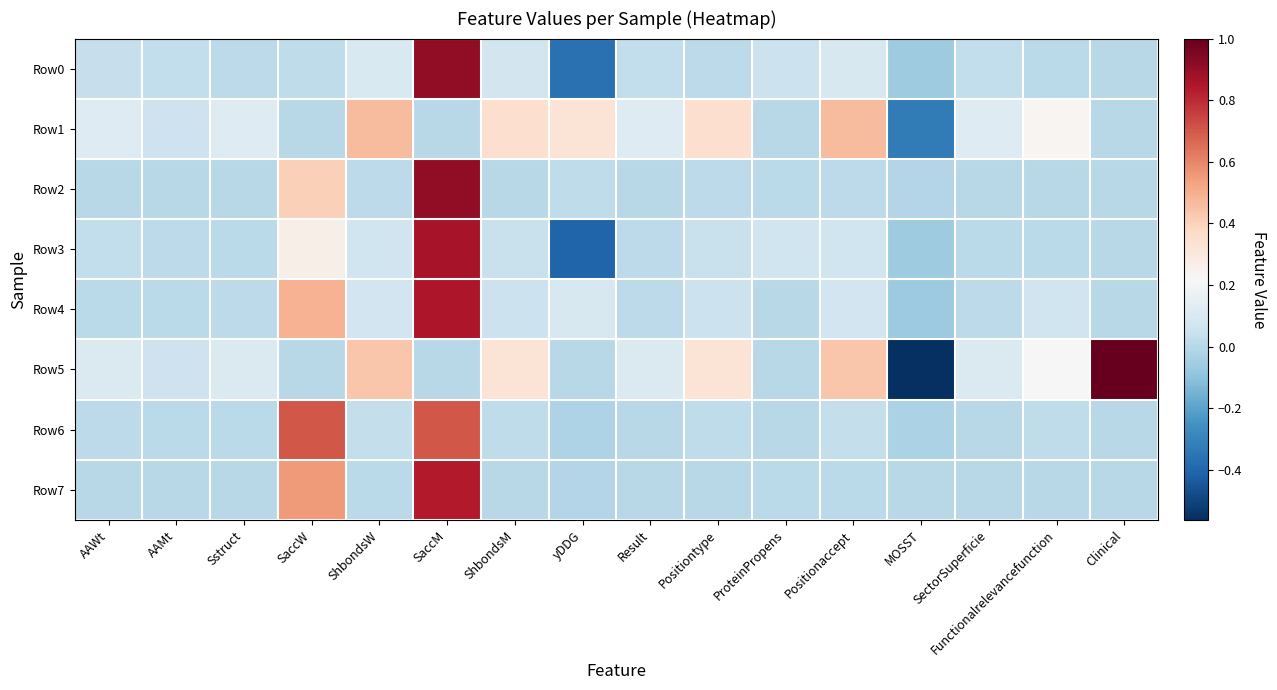

Reading right to left, list all the values displayed in this chart.

Row0: Clinical=0.0	Functionalrelevancefunction=0.0	SectorSuperficie=0.0	MOSST=-0.1	Positionaccept=0.1	ProteinPropens=0.1	Positiontype=0.0	Result=0.0	yDDG=-0.4	ShbondsM=0.1	SaccM=0.9	ShbondsW=0.1	SaccW=0.0	Sstruct=0.0	AAMt=0.0	AAWt=0.0
Row1: Clinical=0.0	Functionalrelevancefunction=0.2	SectorSuperficie=0.1	MOSST=-0.3	Positionaccept=0.5	ProteinPropens=0.0	Positiontype=0.3	Result=0.1	yDDG=0.3	ShbondsM=0.3	SaccM=0.0	ShbondsW=0.5	SaccW=0.0	Sstruct=0.1	AAMt=0.1	AAWt=0.1
Row2: Clinical=0.0	Functionalrelevancefunction=0.0	SectorSuperficie=0.0	MOSST=-0.0	Positionaccept=0.0	ProteinPropens=0.0	Positiontype=0.0	Result=0.0	yDDG=0.0	ShbondsM=0.0	SaccM=0.9	ShbondsW=0.0	SaccW=0.4	Sstruct=0.0	AAMt=0.0	AAWt=0.0
Row3: Clinical=0.0	Functionalrelevancefunction=0.0	SectorSuperficie=0.0	MOSST=-0.1	Positionaccept=0.1	ProteinPropens=0.1	Positiontype=0.0	Result=0.0	yDDG=-0.4	ShbondsM=0.0	SaccM=0.9	ShbondsW=0.1	SaccW=0.3	Sstruct=0.0	AAMt=0.0	AAWt=0.0
Row4: Clinical=0.0	Functionalrelevancefunction=0.1	SectorSuperficie=0.0	MOSST=-0.1	Positionaccept=0.1	ProteinPropens=0.0	Positiontype=0.1	Result=0.0	yDDG=0.1	ShbondsM=0.1	SaccM=0.9	ShbondsW=0.1	SaccW=0.5	Sstruct=0.0	AAMt=0.0	AAWt=0.0
Row5: Clinical=1.0	Functionalrelevancefunction=0.2	SectorSuperficie=0.1	MOSST=-0.6	Positionaccept=0.4	ProteinPropens=0.0	Positiontype=0.3	Result=0.1	yDDG=0.0	ShbondsM=0.3	SaccM=0.0	ShbondsW=0.4	SaccW=0.0	Sstruct=0.1	AAMt=0.1	AAWt=0.1
Row6: Clinical=0.0	Functionalrelevancefunction=0.0	SectorSuperficie=0.0	MOSST=-0.0	Positionaccept=0.0	ProteinPropens=0.0	Positiontype=0.0	Result=0.0	yDDG=-0.0	ShbondsM=0.0	SaccM=0.7	ShbondsW=0.0	SaccW=0.7	Sstruct=0.0	AAMt=0.0	AAWt=0.0
Row7: Clinical=0.0	Functionalrelevancefunction=0.0	SectorSuperficie=0.0	MOSST=0.0	Positionaccept=0.0	ProteinPropens=0.0	Positiontype=0.0	Result=0.0	yDDG=-0.0	ShbondsM=0.0	SaccM=0.8	ShbondsW=0.0	SaccW=0.5	Sstruct=0.0	AAMt=0.0	AAWt=0.0